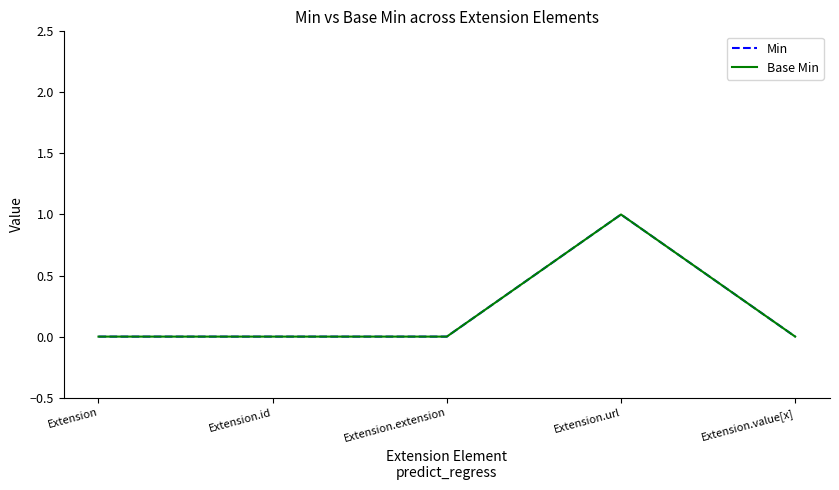

What is the label of the 5th point from the right?

Extension